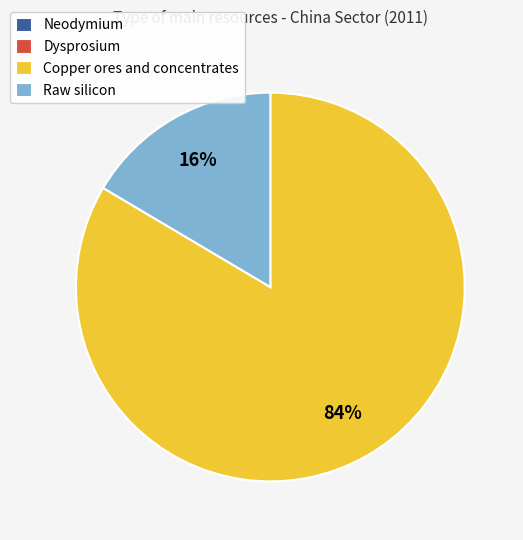

The Copper ores and concentrates slice represents 97% of the pie. True or false?

False